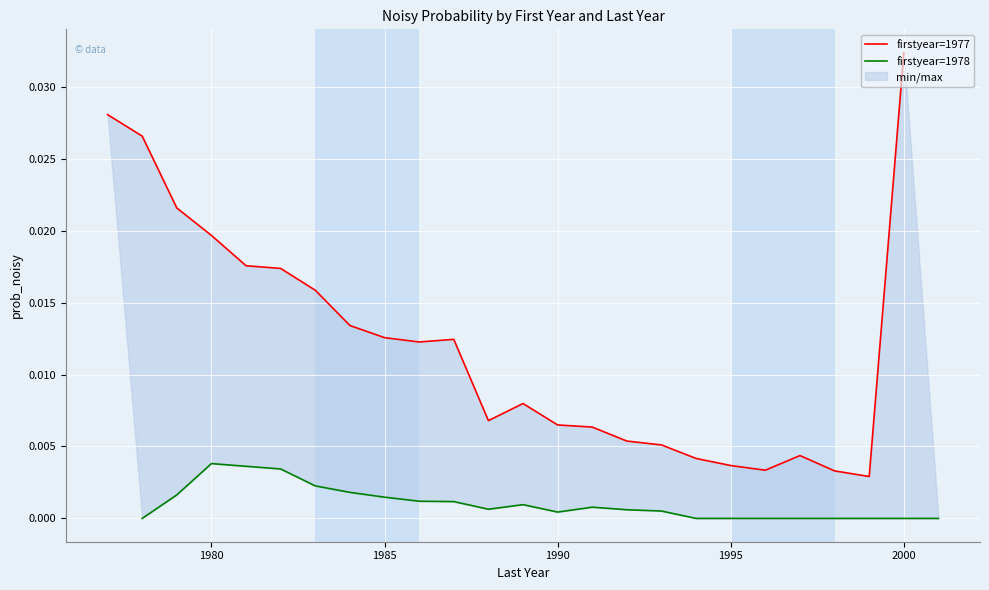

Rank the series at 13 from lowest to highest value.

firstyear=1978, firstyear=1977